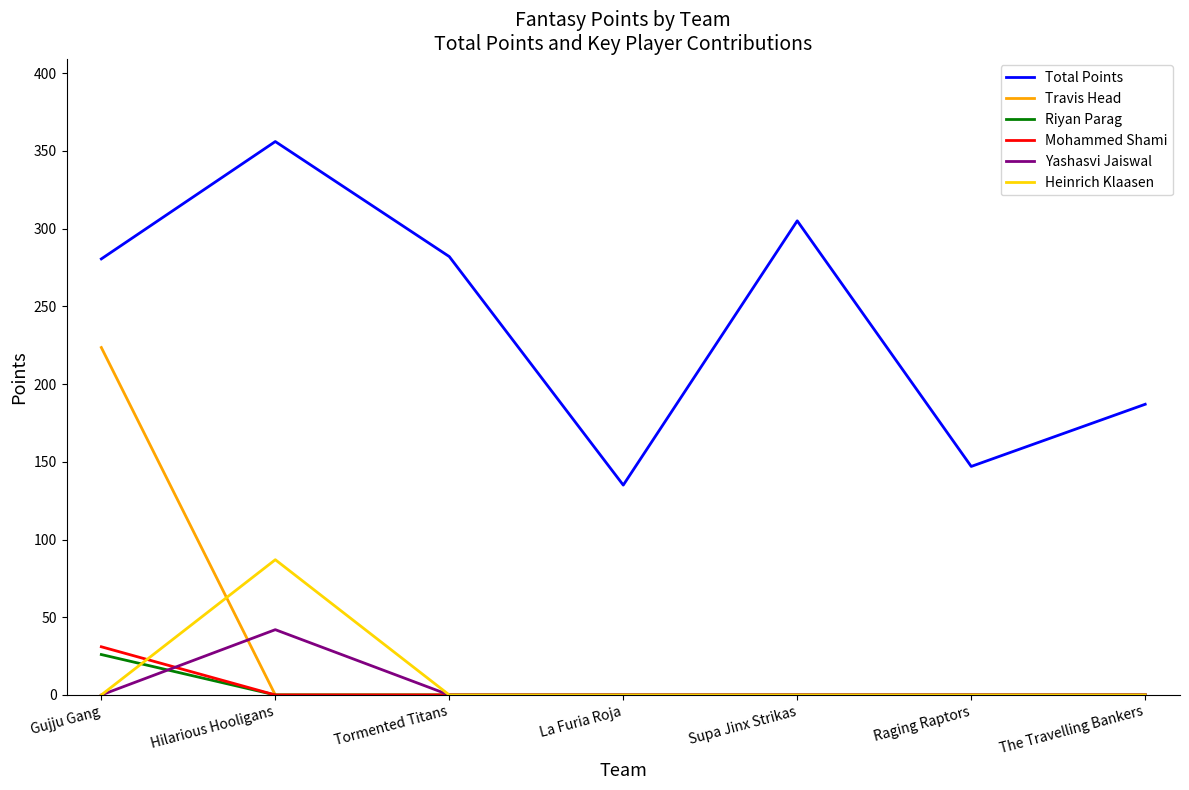

Does the chart display data point markers on the line(s)?

No